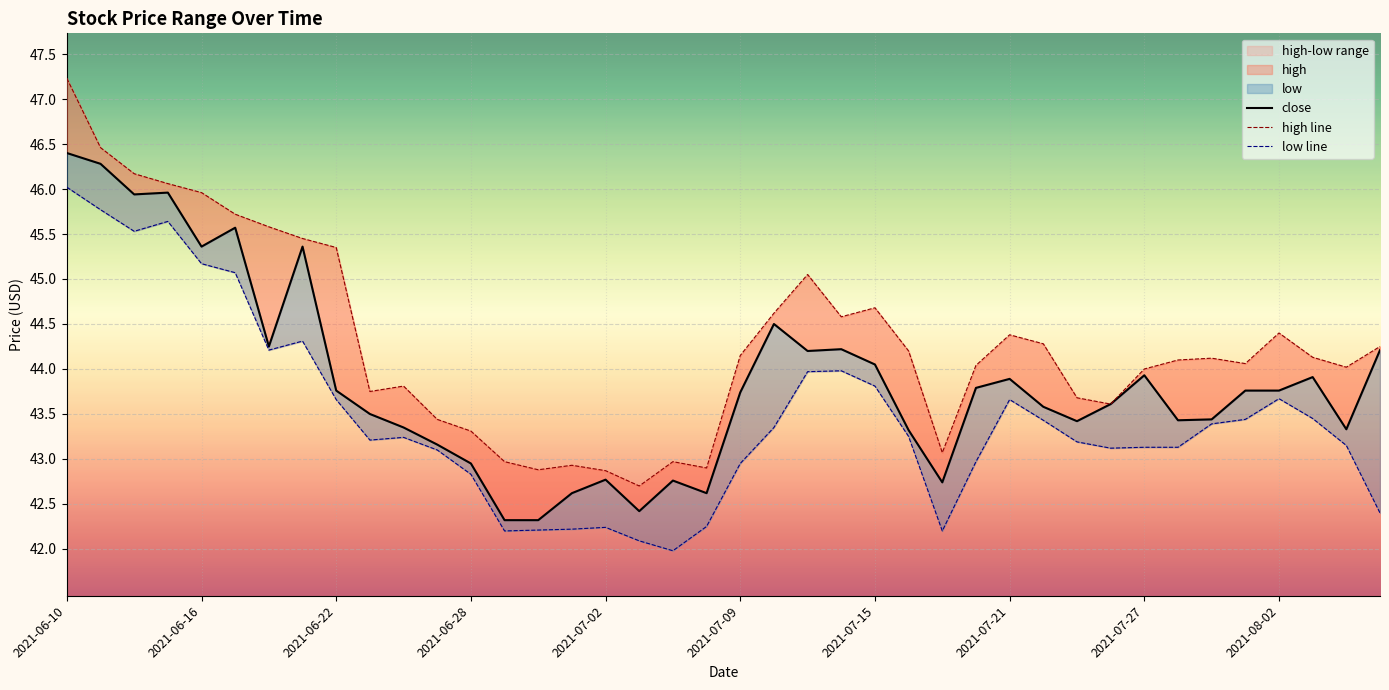

Rank the series by their maximum value, from lowest to highest.

low line, close, high line